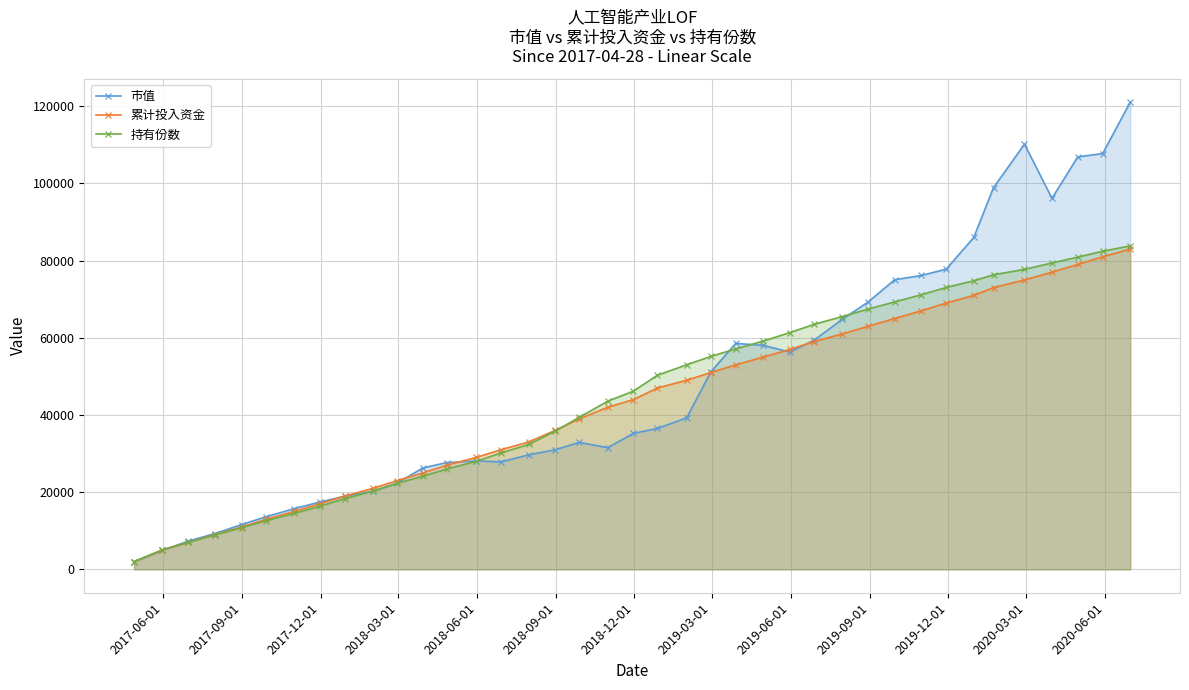

What is the sum of all 累计投入资金 values?

1683000.0